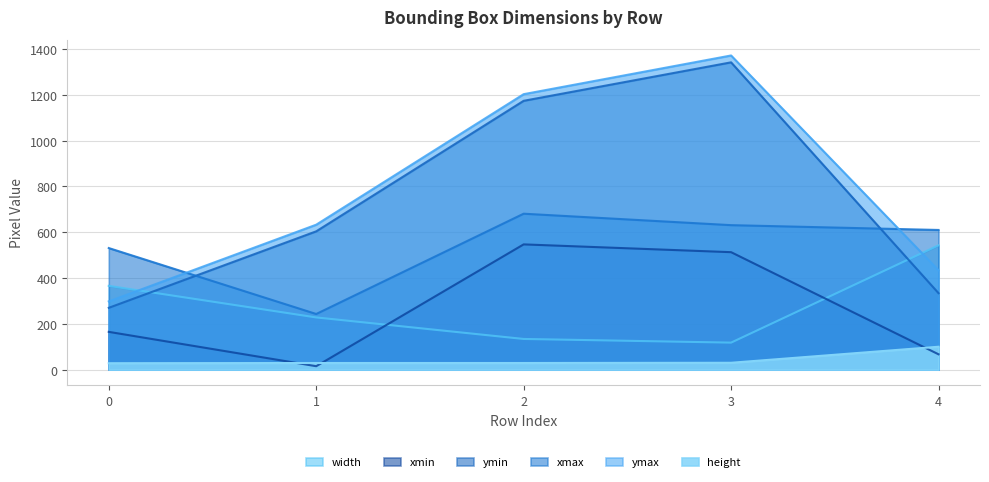

How many values in the ymax series exceed 633?

2